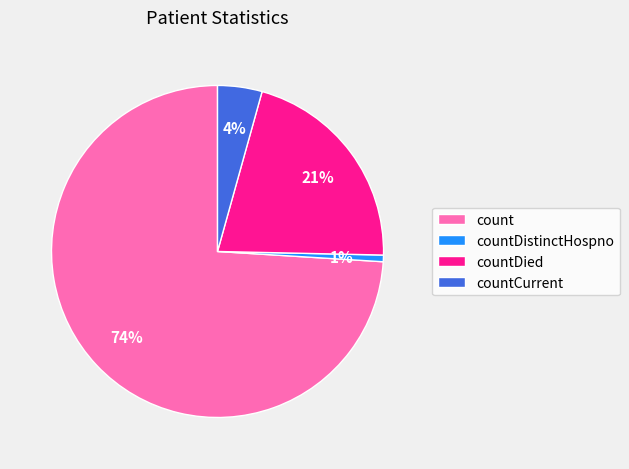

To the nearest percent, what percentage of the pie is countDied?

21%